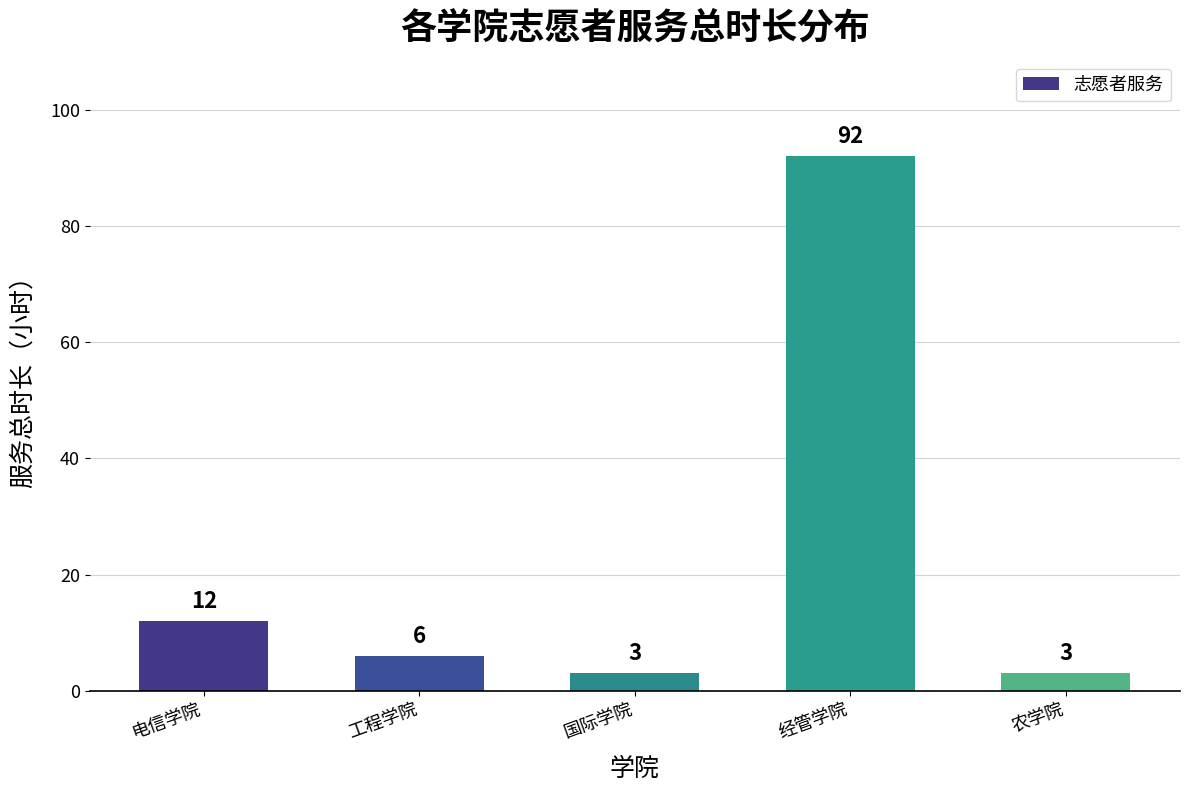

Approximately how many times larger is the value at 农学院 compared to 工程学院?

0.5